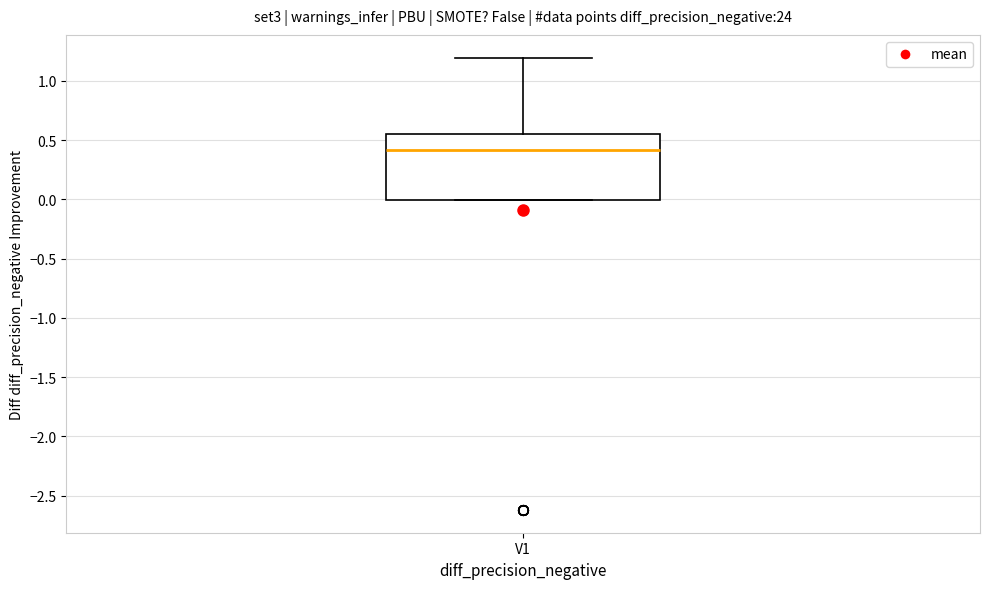

Transcribe this box plot: give where the median line is, the range the box spans, and where the two whiskers end, as read against the y-axis. The values are not printed on the chart, so give them approximately, as read against the axis.

median 0.40, box 0.00 to 0.55, whiskers 0.00 to 1.20